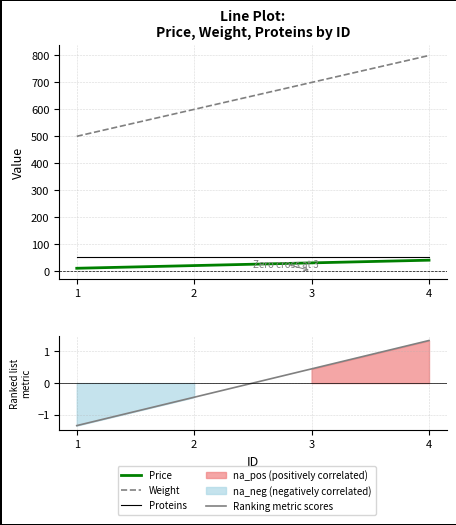

At which label does Weight reach its minimum?

1